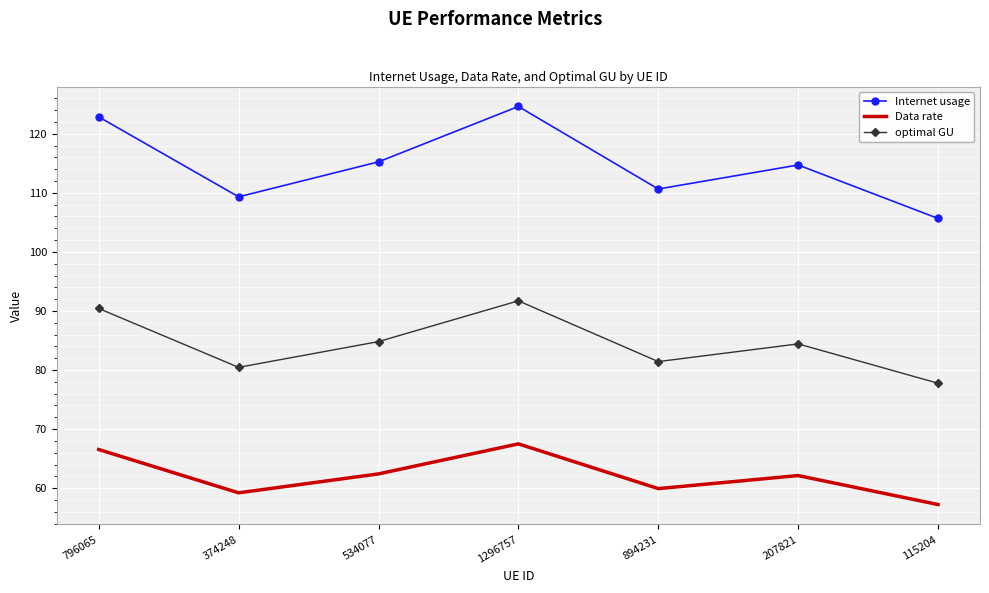

What position from the left is 1296757?

4